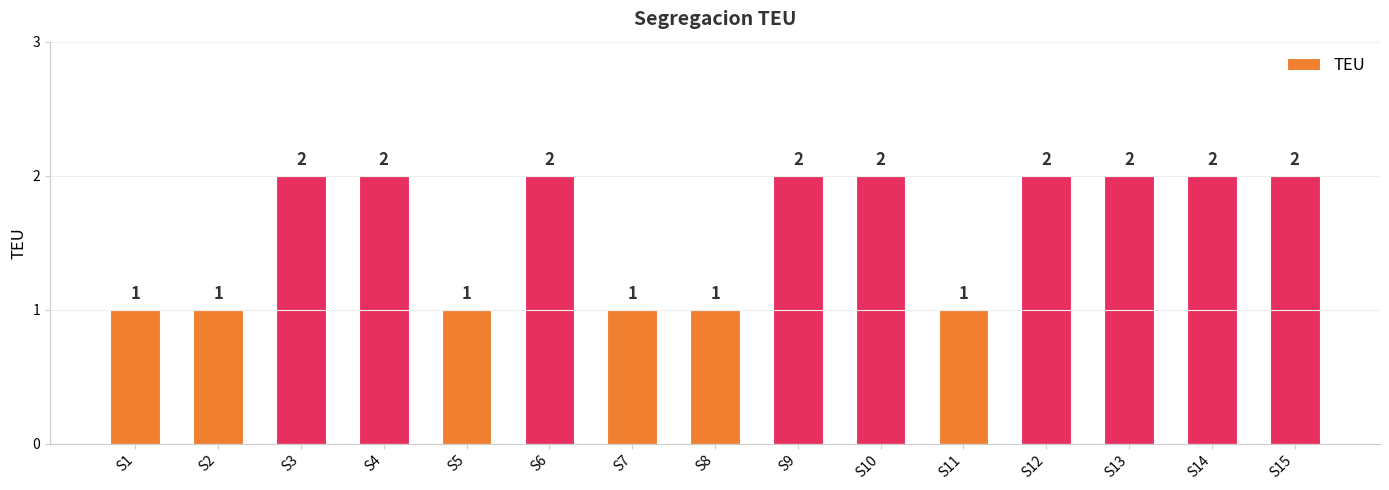

Approximately how many times larger is the value at S8 compared to S14?

0.5